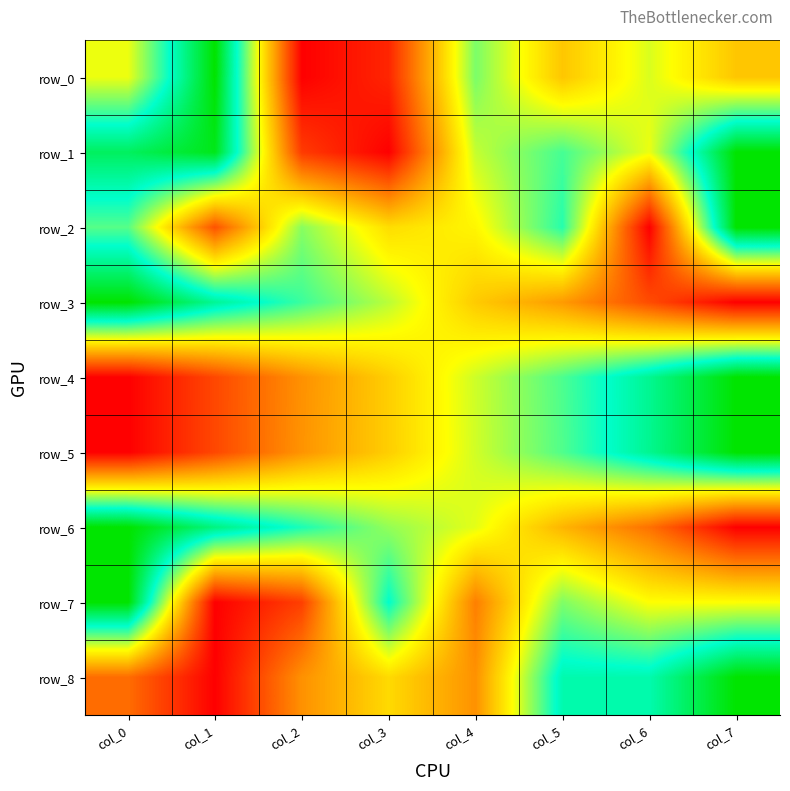

Rank the series by their maximum value, from lowest to highest.

row_0, row_1, row_2, row_3, row_4, row_5, row_6, row_7, row_8